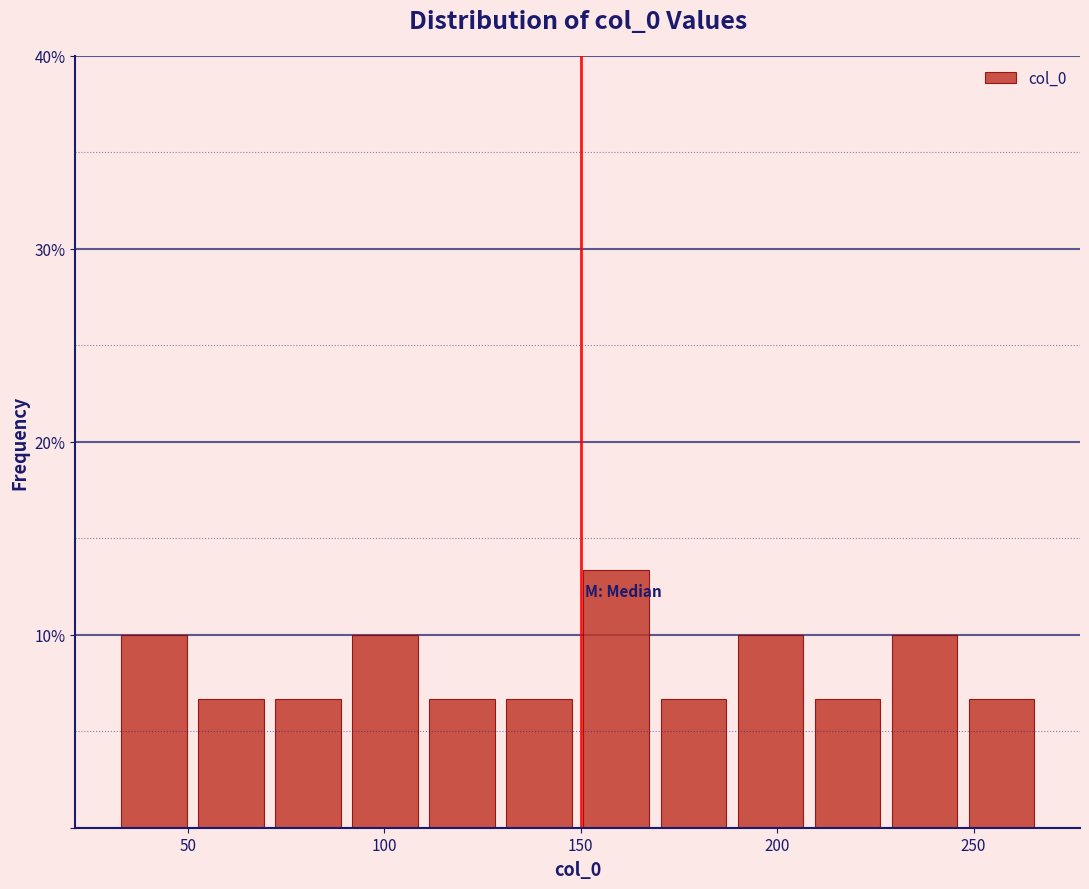

Around what value on the x-axis is the tallest bar? Give the approximate position of its centre, as read against the axis.

160